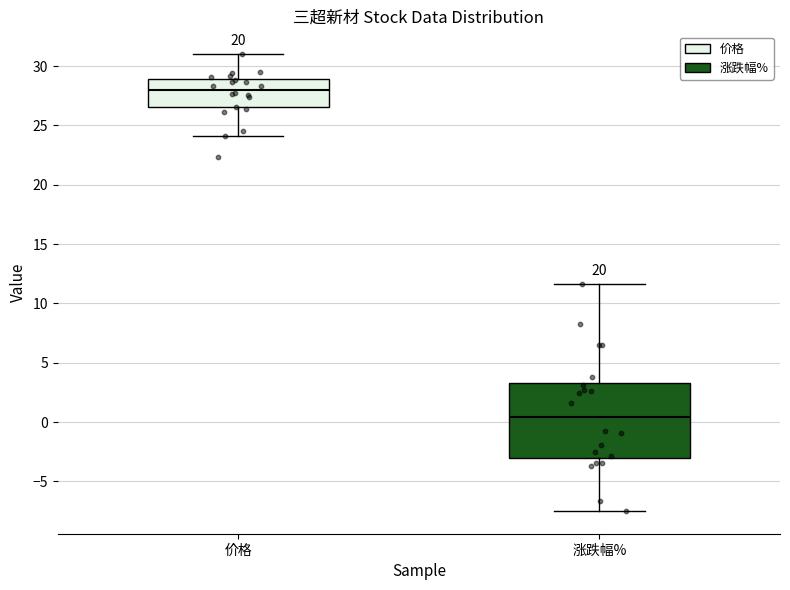

Reading left to right, transcribe this box plot: for each box, give where its median line is, the range the box spans, and where its two whiskers end, as read against the y-axis. The values are not printed on the chart, so give them approximately, as read against the axis.

价格: median 28.0, box 26.5 to 29.0, whiskers 24.0 to 31.0
涨跌幅%: median 0.5, box -3.0 to 3.5, whiskers -7.5 to 11.5